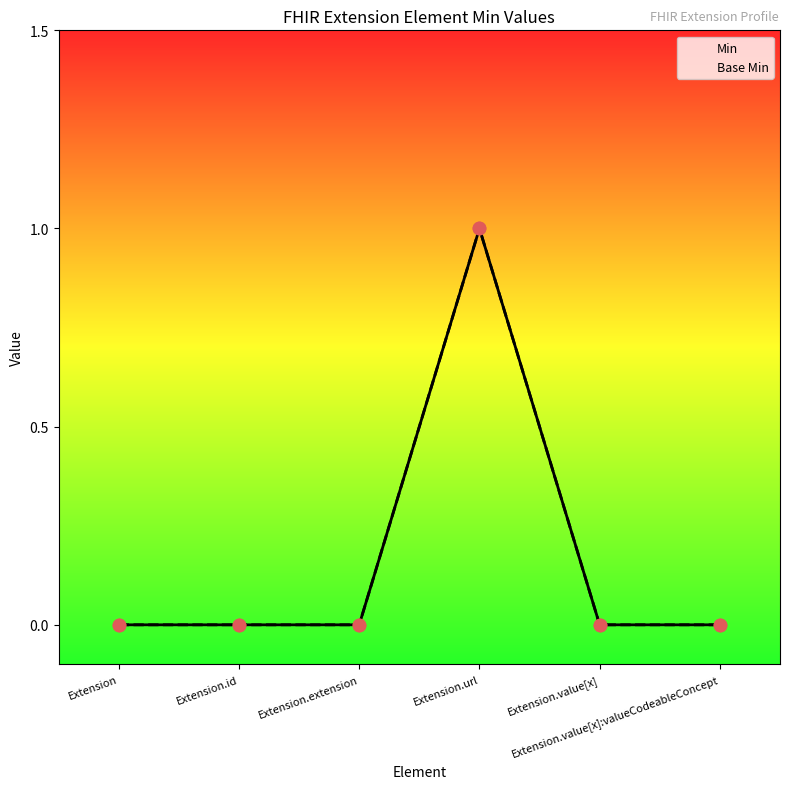

At which category is the sum across all series the highest?

Extension.url